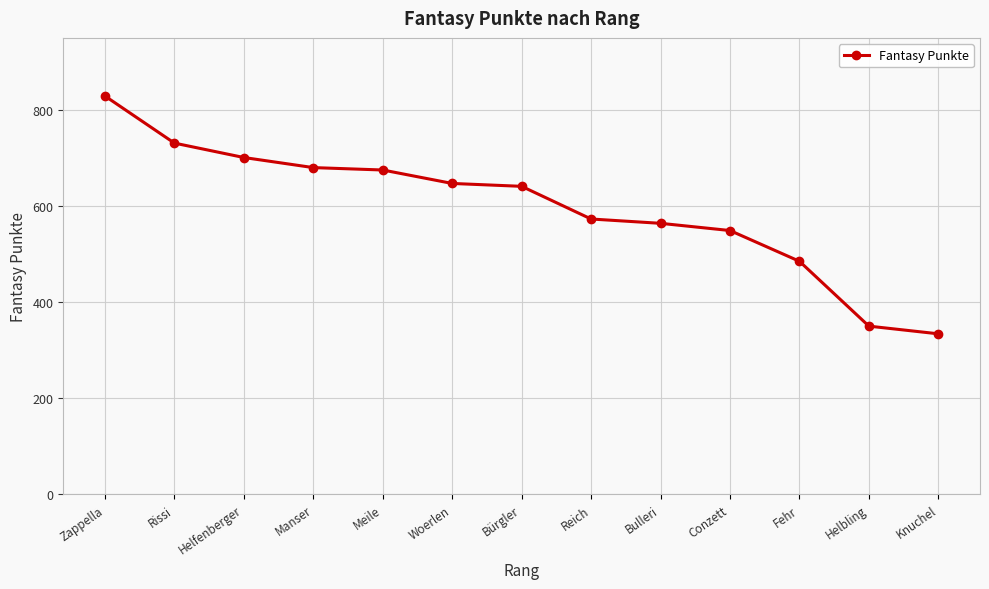

How many distinct data groups are displayed?

1